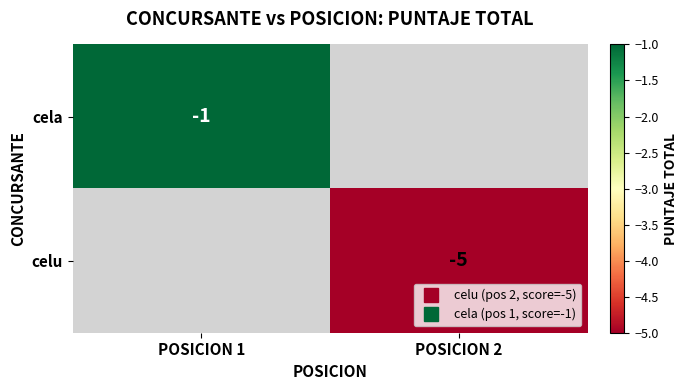

How many categories are shown in the chart?

2